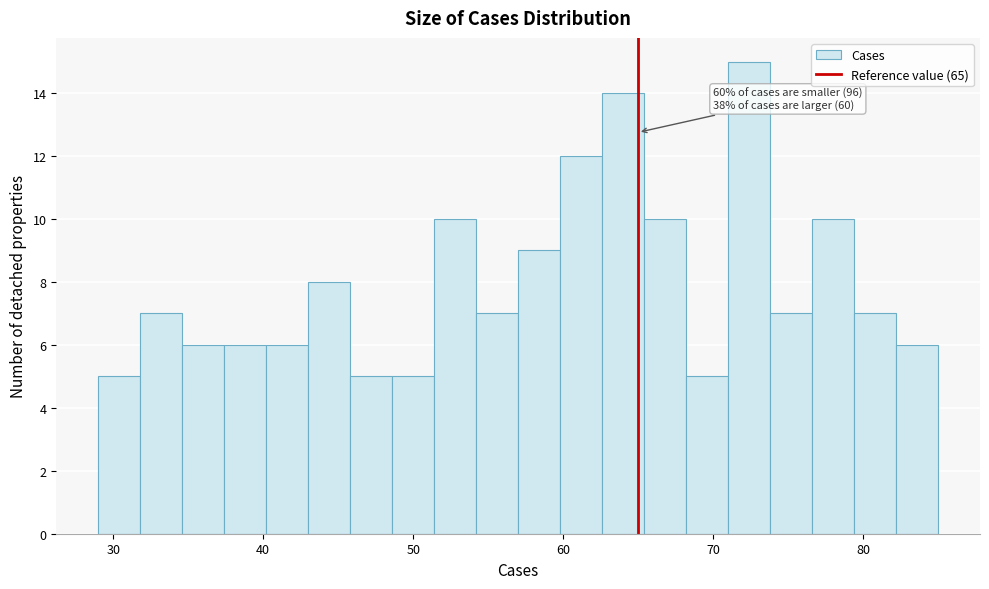

Read against the x-axis, roughly where is the centre of the tallest bar?

72